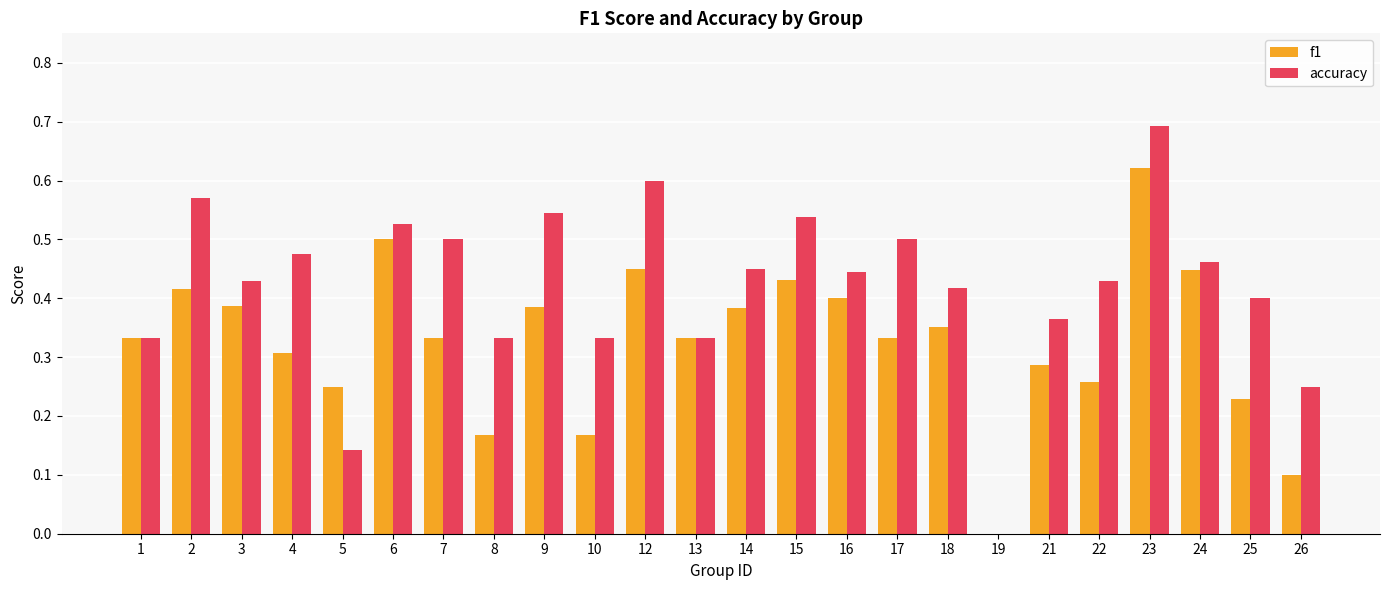

Which series changed the most between 15 and 16?

accuracy